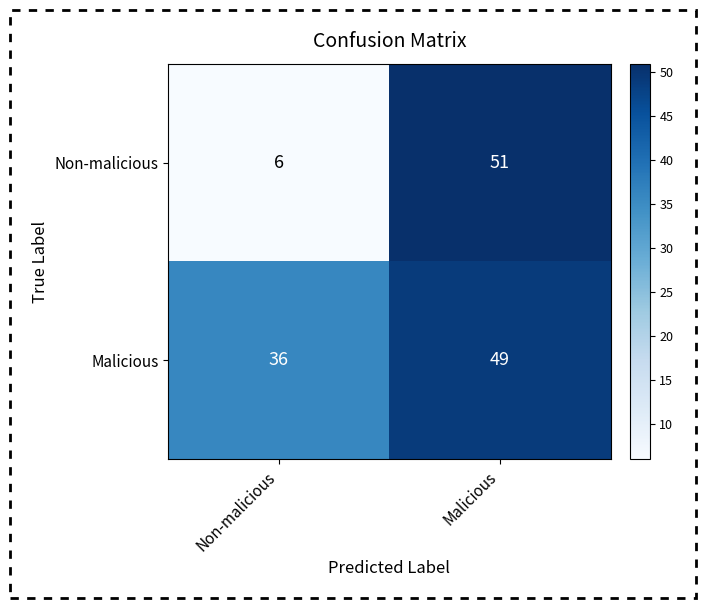

What is the difference between the maximum and minimum values in the Non-malicious series?

45